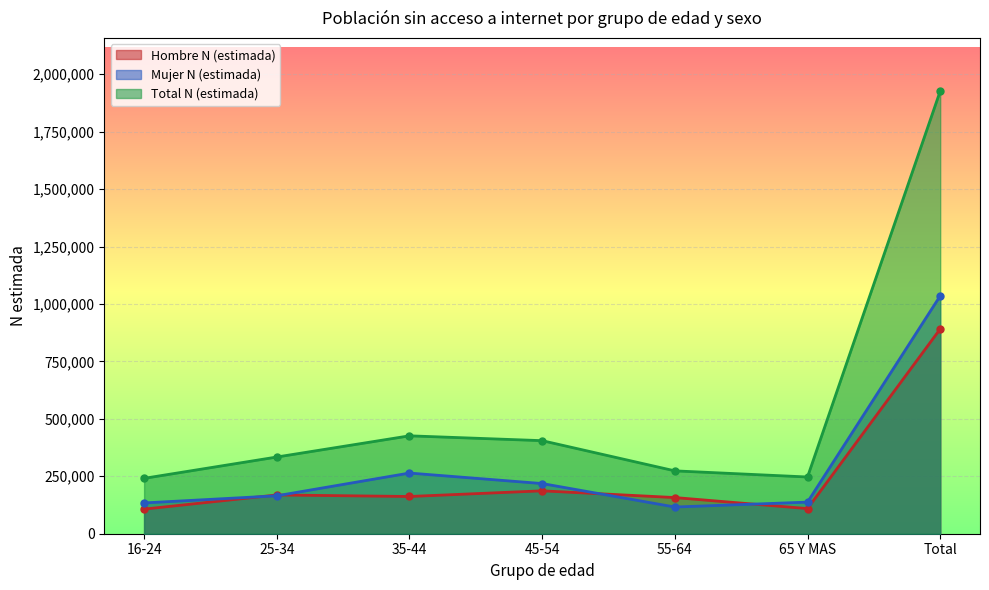

What is the value of the Total N (estimada) point at the 5th from the left?

273623